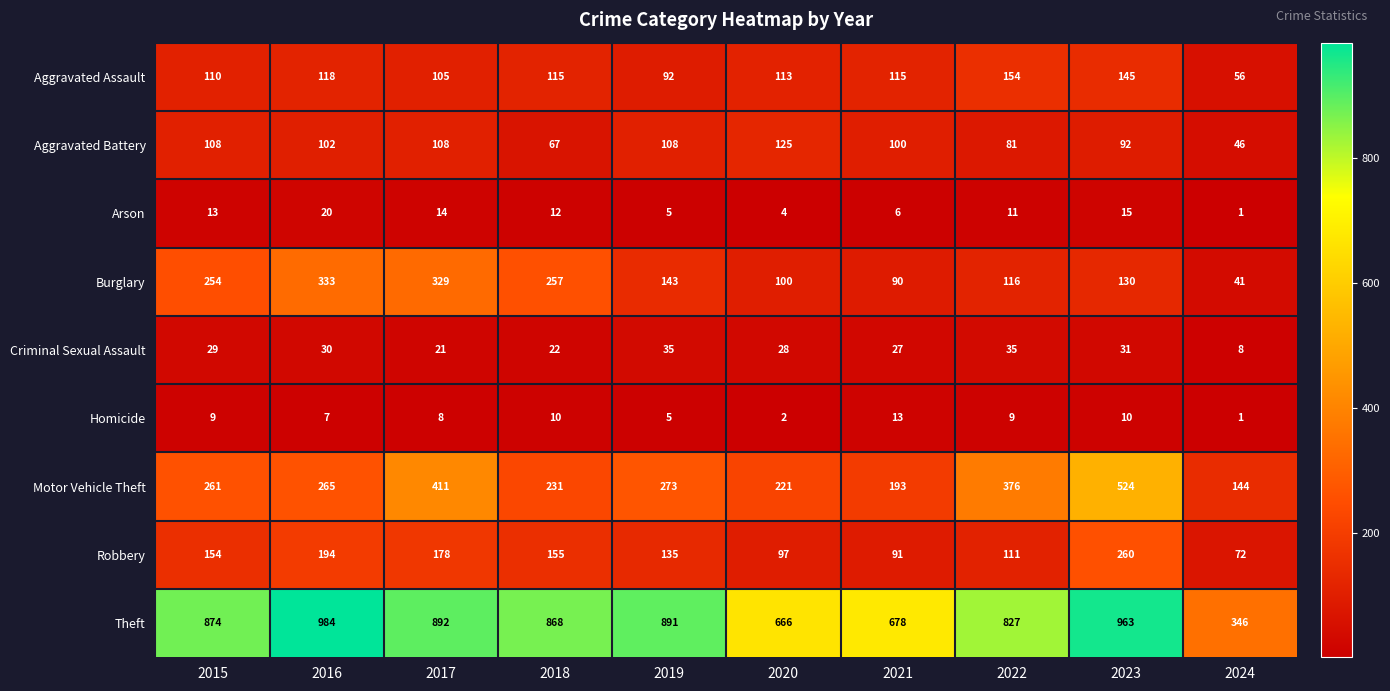

At how many categories does at least one series exceed 537?

9